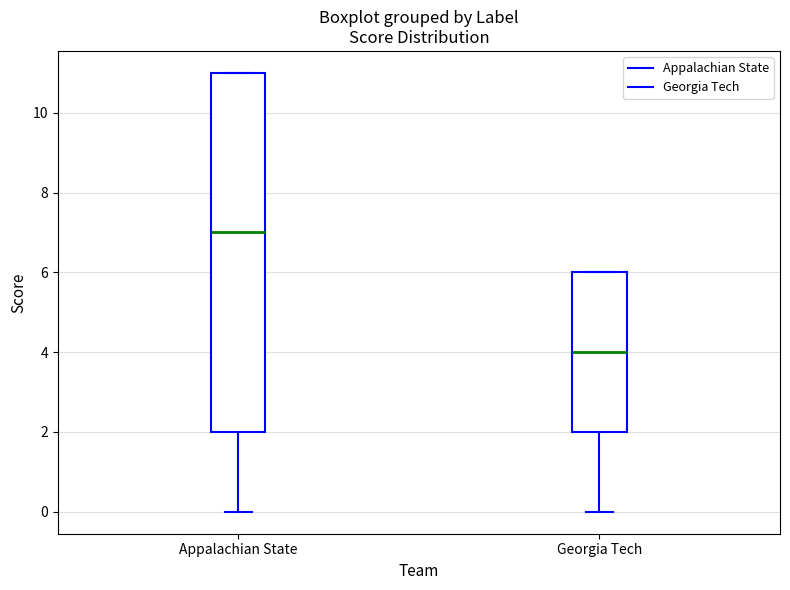

Which box has the lowest median line?

Georgia Tech